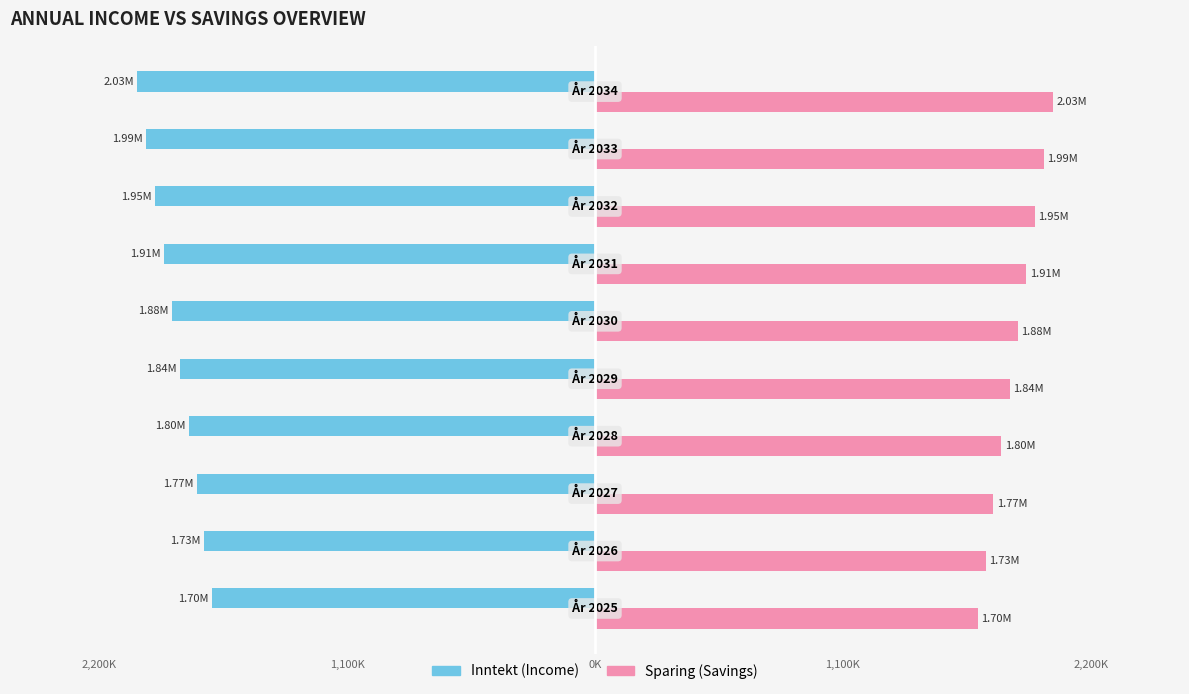

How many groups of bars are there?

10